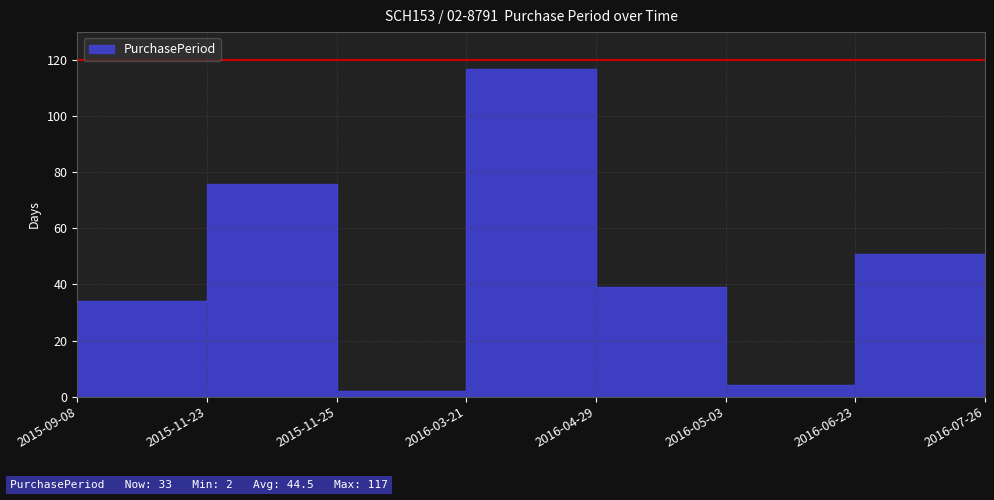

The value at 2016-03-21 is 196. True or false?

False